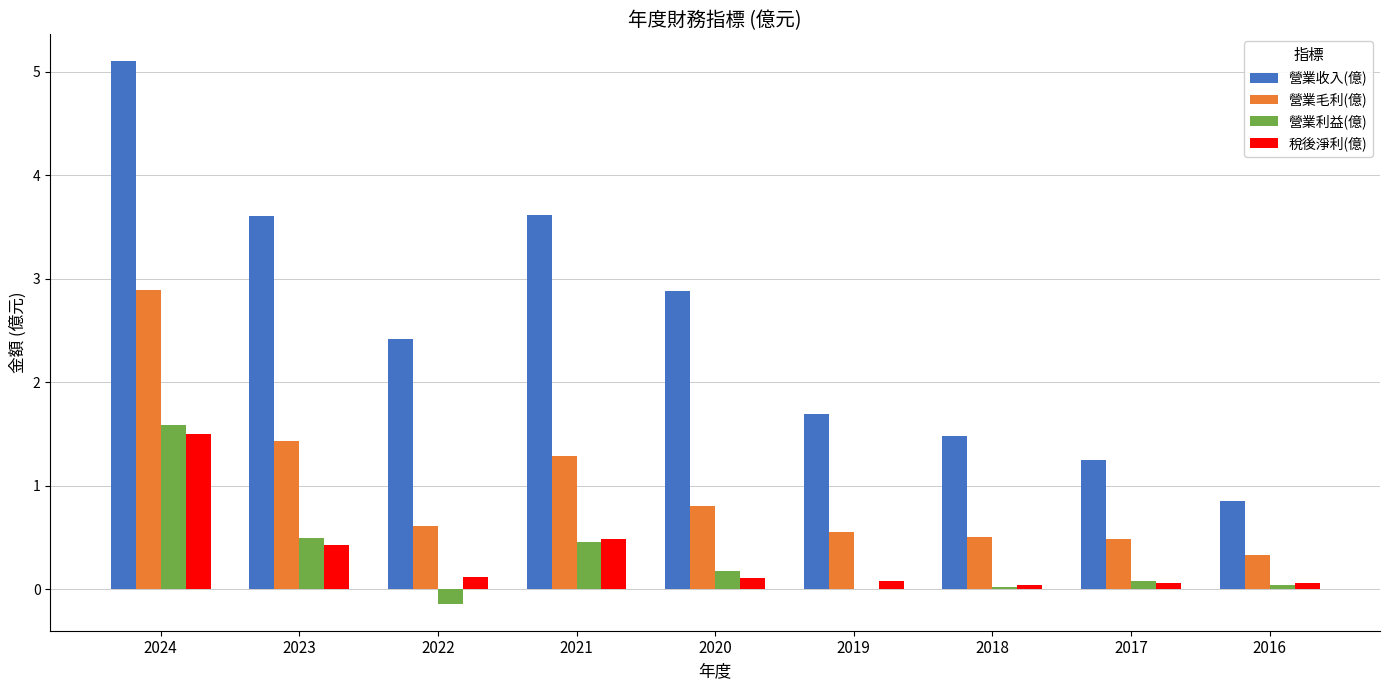

What is the approximate value of 稅後淨利(億) at 2017?

0.1